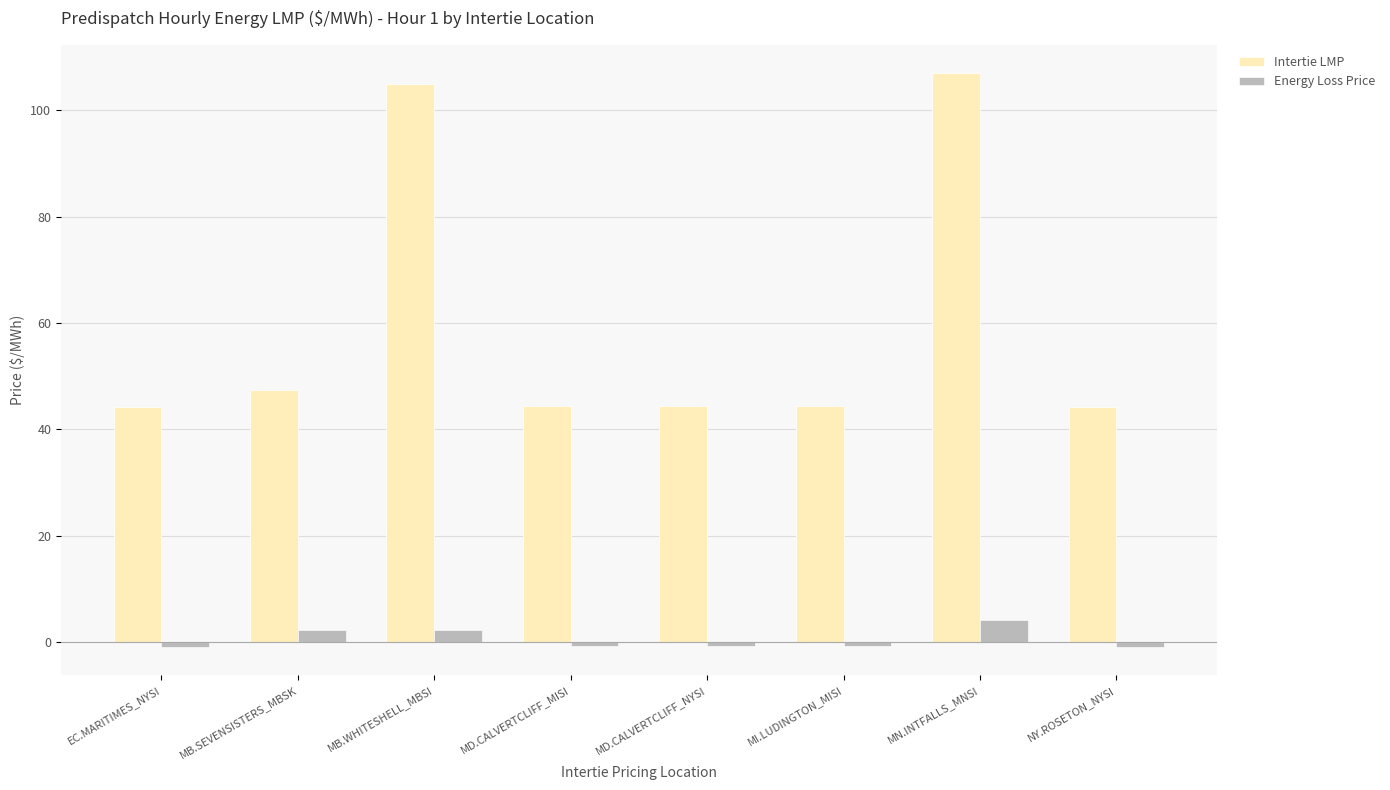

List the series in order of their peak value, lowest first.

Energy Loss Price, Intertie LMP